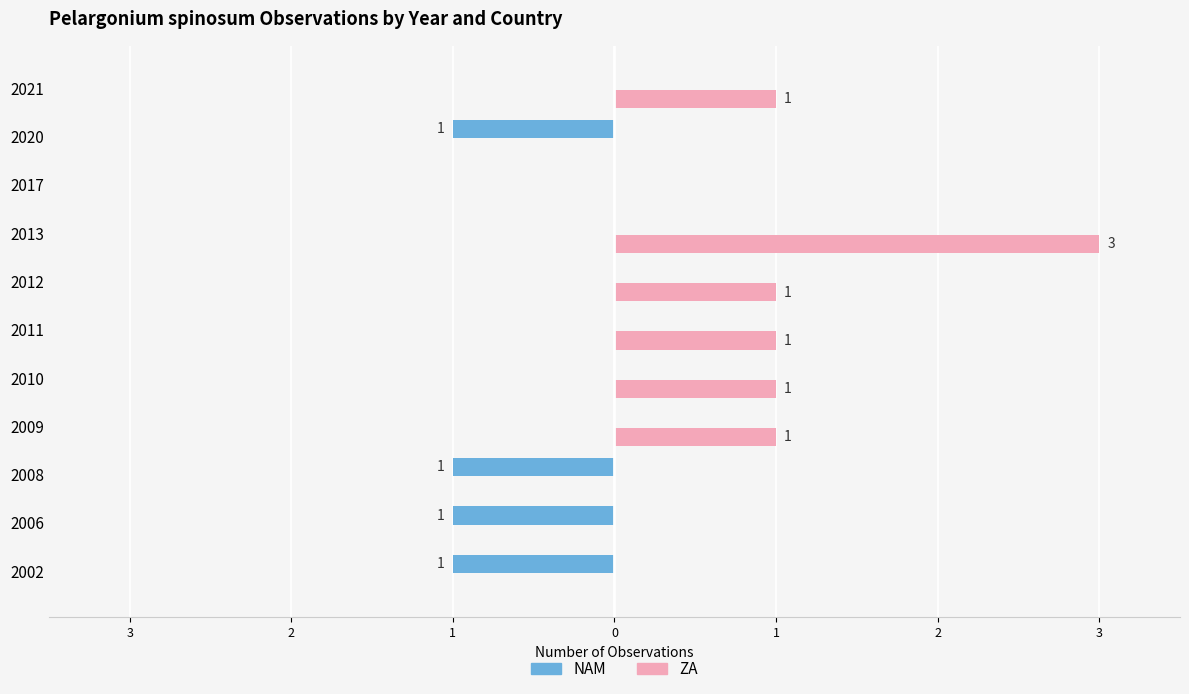

Rank the series by their maximum value, from highest to lowest.

ZA, NAM